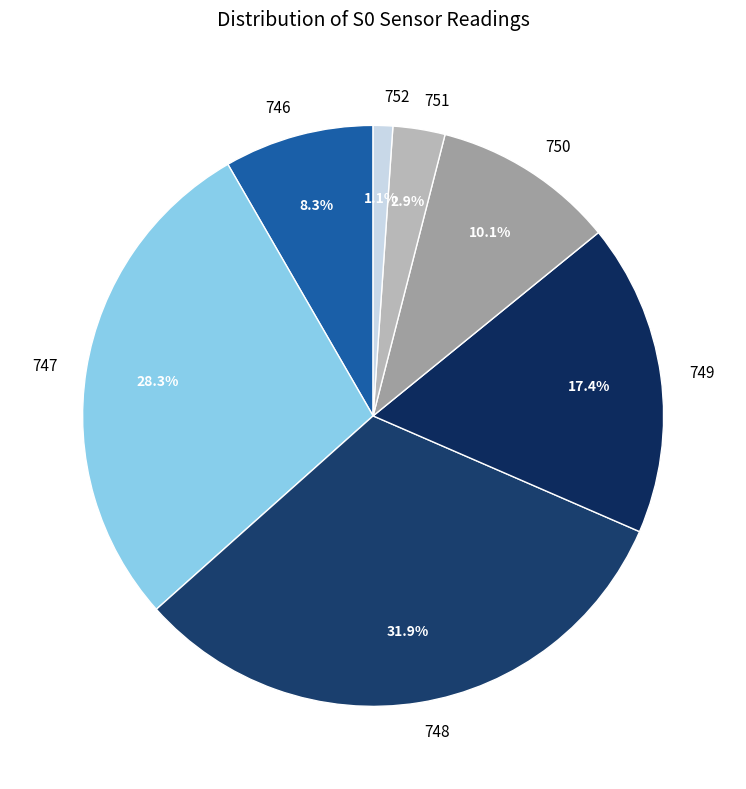

Rank the categories by value from lowest to highest.

752, 751, 746, 750, 749, 747, 748